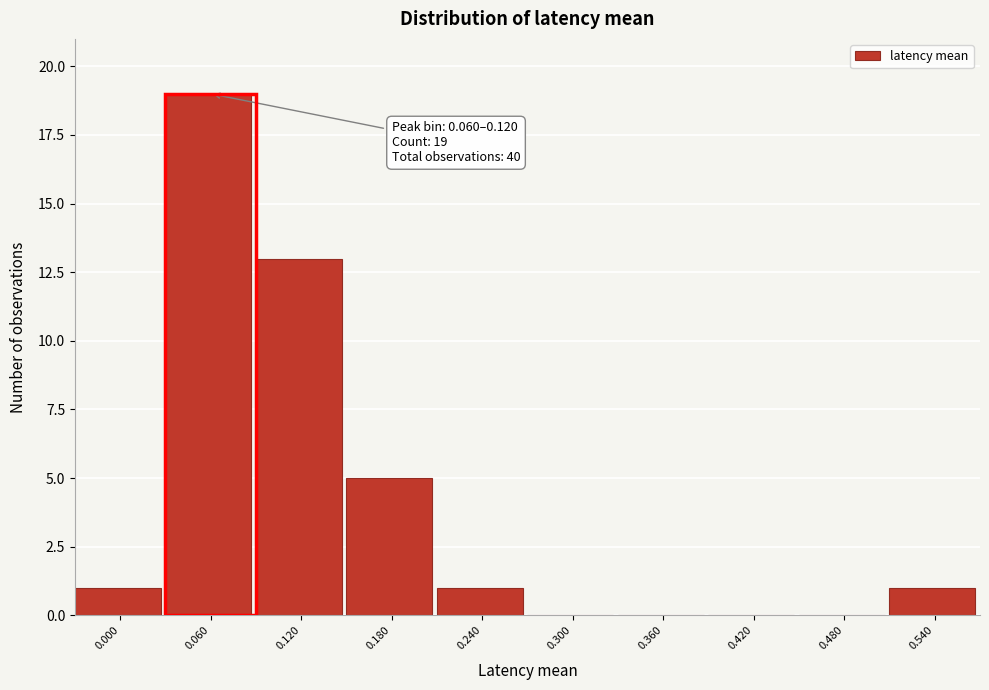

Reading left to right, what are all the values shown in this chart?

0.000=1	0.060=19	0.120=13	0.180=5	0.240=1	0.300=0	0.360=0	0.420=0	0.480=0	0.540=1